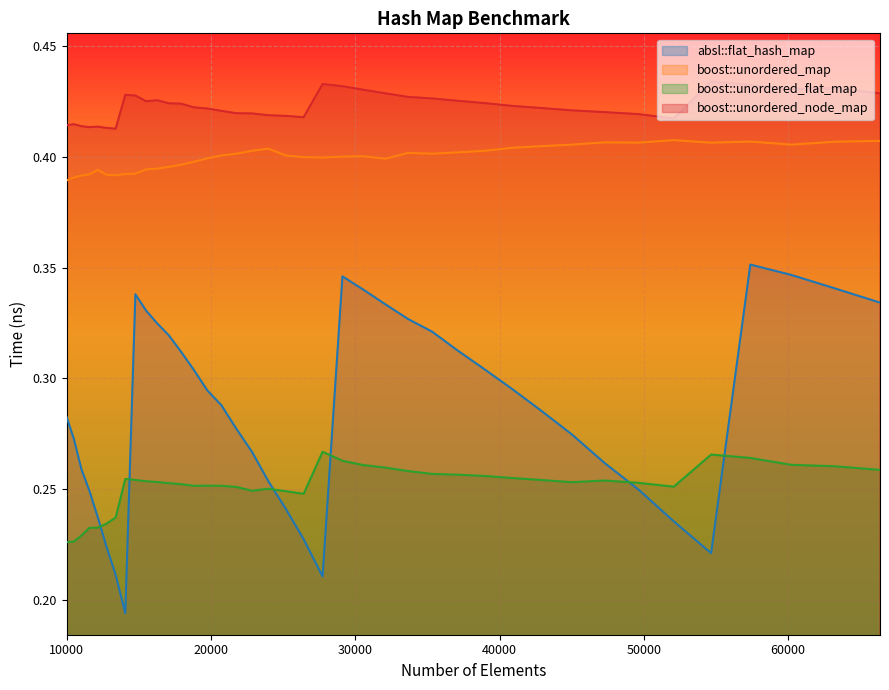

True or false: boost::unordered_map and boost::unordered_flat_map cross at least once.

False